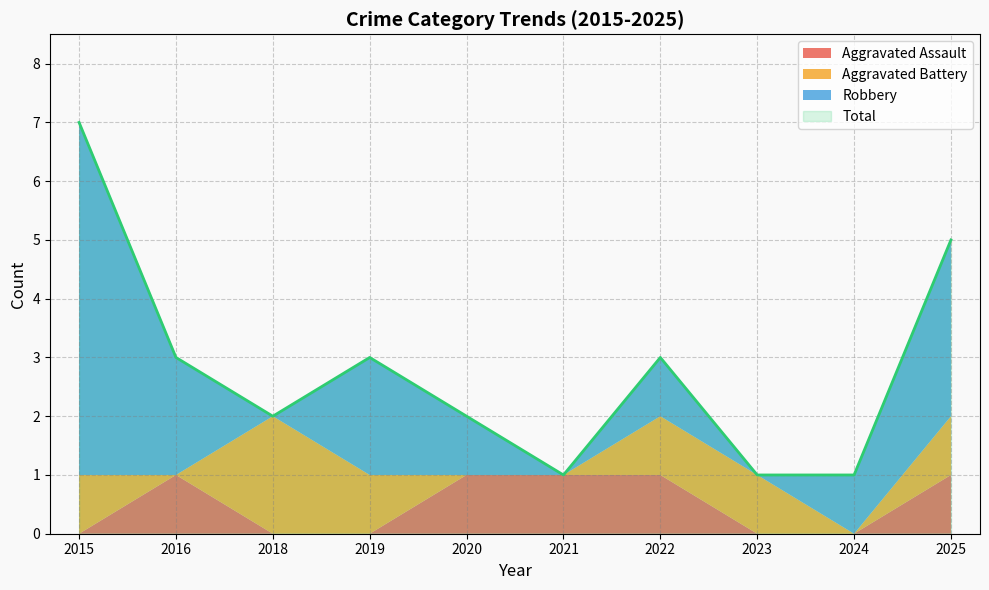

At which label does Robbery first exceed 1?

2015